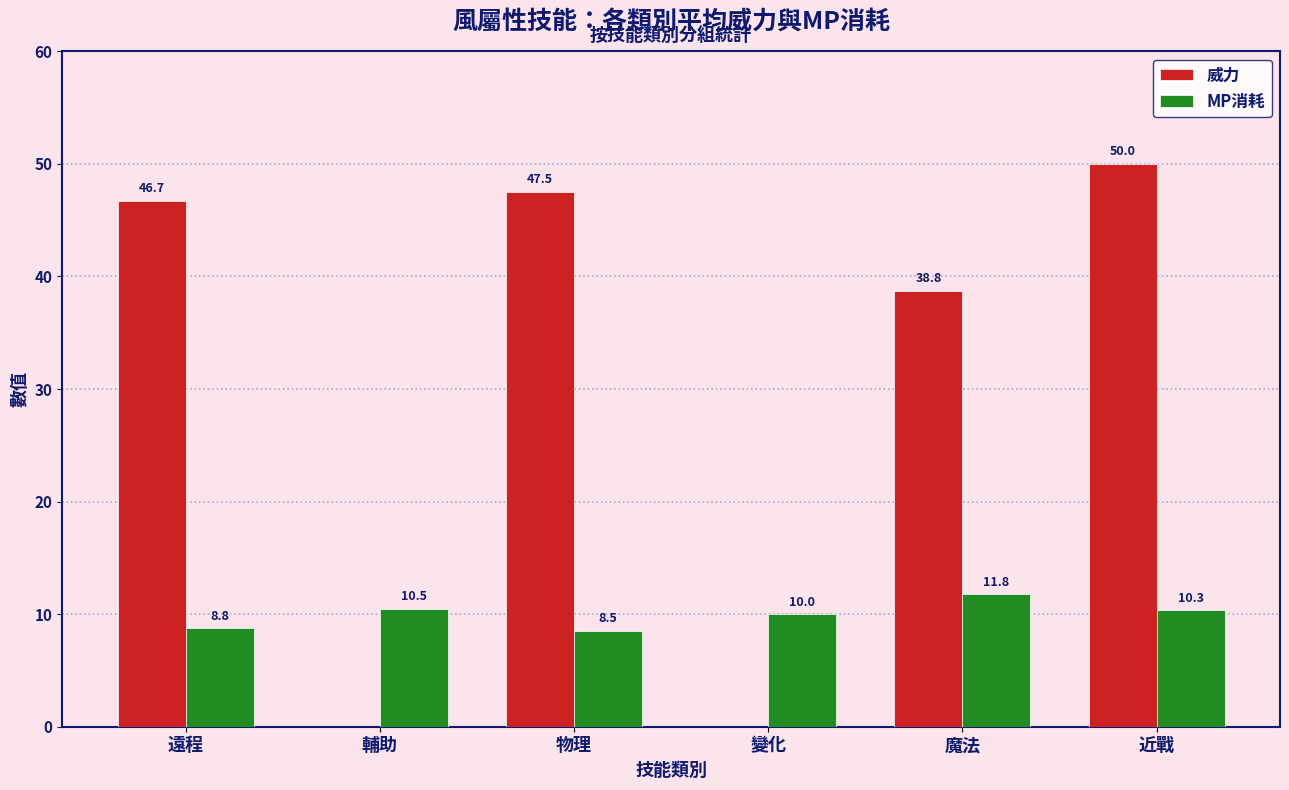

How many groups of bars are there?

6